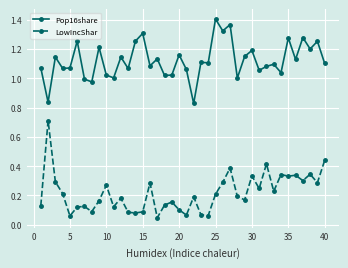

What is the highest value of the LowIncShar series?

0.7